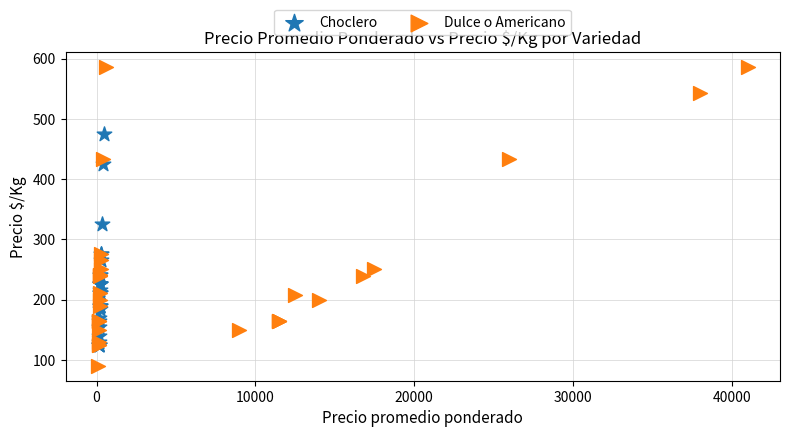

What are all the series names shown in the legend?

Choclero, Dulce o Americano